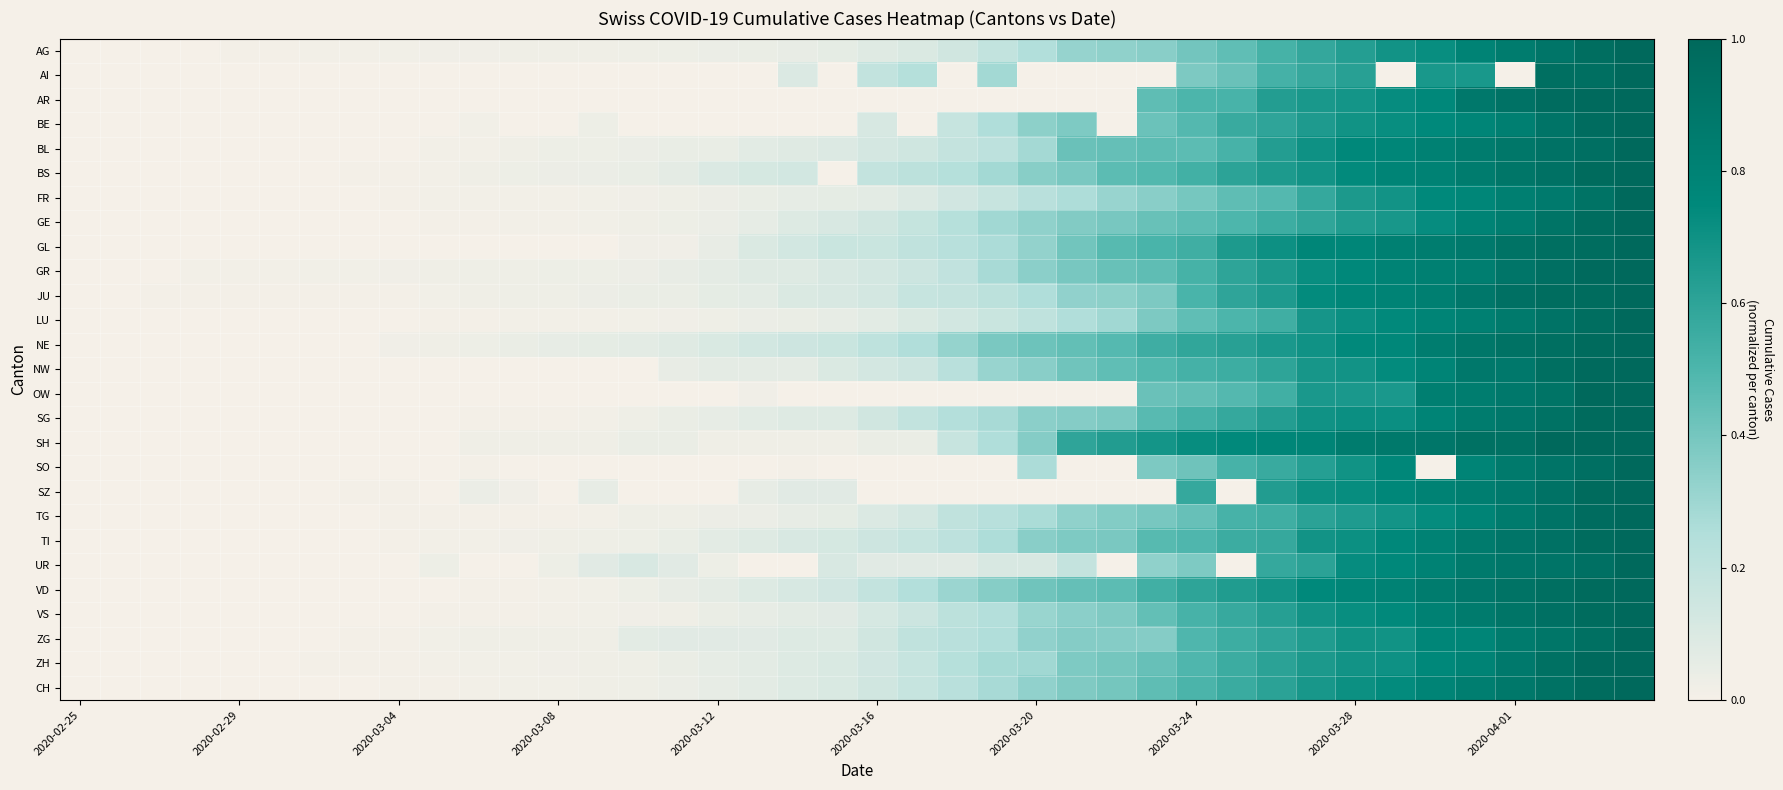

Reading left to right, extract all data points from this chart.

AG: 0.0	0.0	0.0	0.0	0.0	0.0	0.0	0.0	0.0	0.0	0.0	0.0	0.0	0.0	0.0	0.0	0.0	0.0	0.0	0.1	0.1	0.1	0.1	0.2	0.2	0.3	0.3	0.3	0.4	0.5	0.5	0.6	0.6	0.7	0.7	0.8	0.8	0.9	1.0	1.0
AI: 0.0	0.0	0.0	0.0	0.0	0.0	0.0	0.0	0.0	0.0	0.0	0.0	0.0	0.0	0.0	0.0	0.0	0.0	0.1	0.0	0.2	0.2	0.0	0.3	0.0	0.0	0.0	0.0	0.4	0.4	0.5	0.6	0.6	0.0	0.7	0.7	0.0	1.0	1.0	1.0
AR: 0.0	0.0	0.0	0.0	0.0	0.0	0.0	0.0	0.0	0.0	0.0	0.0	0.0	0.0	0.0	0.0	0.0	0.0	0.0	0.0	0.0	0.0	0.0	0.0	0.0	0.0	0.0	0.5	0.5	0.5	0.6	0.7	0.7	0.7	0.8	0.9	0.9	1.0	1.0	1.0
BE: 0.0	0.0	0.0	0.0	0.0	0.0	0.0	0.0	0.0	0.0	0.0	0.0	0.0	0.0	0.0	0.0	0.0	0.0	0.0	0.0	0.1	0.0	0.2	0.3	0.3	0.4	0.0	0.4	0.5	0.6	0.6	0.6	0.7	0.7	0.7	0.8	0.8	0.9	1.0	1.0
BL: 0.0	0.0	0.0	0.0	0.0	0.0	0.0	0.0	0.0	0.0	0.0	0.0	0.0	0.0	0.0	0.0	0.0	0.1	0.1	0.1	0.1	0.1	0.2	0.2	0.3	0.4	0.4	0.5	0.5	0.5	0.6	0.7	0.8	0.8	0.8	0.8	0.9	0.9	0.9	1.0
BS: 0.0	0.0	0.0	0.0	0.0	0.0	0.0	0.0	0.0	0.0	0.0	0.0	0.0	0.0	0.0	0.1	0.1	0.1	0.1	0.0	0.2	0.2	0.2	0.3	0.4	0.4	0.5	0.5	0.5	0.6	0.7	0.7	0.7	0.8	0.8	0.9	0.9	0.9	1.0	1.0
FR: 0.0	0.0	0.0	0.0	0.0	0.0	0.0	0.0	0.0	0.0	0.0	0.0	0.0	0.0	0.0	0.0	0.0	0.0	0.1	0.1	0.1	0.1	0.1	0.2	0.2	0.3	0.3	0.4	0.4	0.5	0.5	0.6	0.7	0.7	0.7	0.8	0.8	0.9	0.9	1.0
GE: 0.0	0.0	0.0	0.0	0.0	0.0	0.0	0.0	0.0	0.0	0.0	0.0	0.0	0.0	0.0	0.0	0.0	0.1	0.1	0.1	0.1	0.2	0.2	0.3	0.3	0.4	0.4	0.4	0.5	0.5	0.5	0.6	0.6	0.7	0.7	0.8	0.8	0.9	1.0	1.0
GL: 0.0	0.0	0.0	0.0	0.0	0.0	0.0	0.0	0.0	0.0	0.0	0.0	0.0	0.0	0.0	0.0	0.0	0.1	0.1	0.2	0.2	0.2	0.2	0.3	0.3	0.4	0.5	0.5	0.5	0.7	0.7	0.8	0.8	0.8	0.8	0.9	0.9	1.0	1.0	1.0
GR: 0.0	0.0	0.0	0.0	0.0	0.0	0.0	0.0	0.0	0.0	0.0	0.0	0.0	0.0	0.0	0.0	0.1	0.1	0.1	0.1	0.1	0.2	0.2	0.3	0.3	0.4	0.4	0.5	0.5	0.6	0.7	0.7	0.8	0.8	0.8	0.8	0.9	0.9	1.0	1.0
JU: 0.0	0.0	0.0	0.0	0.0	0.0	0.0	0.0	0.0	0.0	0.0	0.0	0.0	0.0	0.0	0.0	0.1	0.1	0.1	0.1	0.1	0.2	0.2	0.2	0.3	0.3	0.3	0.4	0.5	0.6	0.7	0.7	0.8	0.8	0.8	0.9	0.9	1.0	1.0	1.0
LU: 0.0	0.0	0.0	0.0	0.0	0.0	0.0	0.0	0.0	0.0	0.0	0.0	0.0	0.0	0.0	0.0	0.0	0.0	0.0	0.1	0.1	0.1	0.1	0.2	0.2	0.3	0.3	0.4	0.5	0.5	0.5	0.7	0.7	0.7	0.8	0.8	0.9	0.9	1.0	1.0
NE: 0.0	0.0	0.0	0.0	0.0	0.0	0.0	0.0	0.0	0.0	0.0	0.0	0.1	0.1	0.1	0.1	0.1	0.1	0.2	0.2	0.2	0.3	0.3	0.4	0.4	0.4	0.5	0.5	0.6	0.6	0.7	0.7	0.7	0.8	0.8	0.9	0.9	1.0	1.0	1.0
NW: 0.0	0.0	0.0	0.0	0.0	0.0	0.0	0.0	0.0	0.0	0.0	0.0	0.0	0.0	0.0	0.1	0.1	0.1	0.1	0.1	0.1	0.1	0.2	0.3	0.3	0.4	0.5	0.5	0.5	0.6	0.6	0.7	0.7	0.7	0.8	0.9	0.9	0.9	1.0	1.0
OW: 0.0	0.0	0.0	0.0	0.0	0.0	0.0	0.0	0.0	0.0	0.0	0.0	0.0	0.0	0.0	0.0	0.0	0.0	0.0	0.0	0.0	0.0	0.0	0.0	0.0	0.0	0.0	0.4	0.4	0.5	0.5	0.7	0.7	0.7	0.8	0.8	0.9	0.9	1.0	1.0
SG: 0.0	0.0	0.0	0.0	0.0	0.0	0.0	0.0	0.0	0.0	0.0	0.0	0.0	0.0	0.0	0.0	0.1	0.1	0.1	0.1	0.1	0.2	0.2	0.3	0.3	0.4	0.4	0.5	0.5	0.6	0.6	0.7	0.7	0.7	0.8	0.8	0.9	0.9	1.0	1.0
SH: 0.0	0.0	0.0	0.0	0.0	0.0	0.0	0.0	0.0	0.0	0.0	0.0	0.0	0.0	0.0	0.0	0.0	0.0	0.0	0.0	0.0	0.0	0.2	0.3	0.4	0.6	0.6	0.7	0.7	0.7	0.8	0.8	0.9	0.9	0.9	0.9	0.9	1.0	1.0	1.0
SO: 0.0	0.0	0.0	0.0	0.0	0.0	0.0	0.0	0.0	0.0	0.0	0.0	0.0	0.0	0.0	0.0	0.0	0.0	0.0	0.0	0.0	0.0	0.0	0.0	0.3	0.0	0.0	0.4	0.4	0.5	0.6	0.6	0.7	0.8	0.0	0.8	0.9	0.9	0.9	1.0
SZ: 0.0	0.0	0.0	0.0	0.0	0.0	0.0	0.0	0.0	0.0	0.0	0.0	0.0	0.1	0.0	0.0	0.0	0.1	0.1	0.1	0.0	0.0	0.0	0.0	0.0	0.0	0.0	0.0	0.6	0.0	0.6	0.7	0.7	0.8	0.8	0.8	0.9	0.9	1.0	1.0
TG: 0.0	0.0	0.0	0.0	0.0	0.0	0.0	0.0	0.0	0.0	0.0	0.0	0.0	0.0	0.0	0.0	0.0	0.0	0.1	0.1	0.1	0.1	0.2	0.2	0.3	0.3	0.4	0.4	0.4	0.5	0.5	0.6	0.6	0.7	0.7	0.8	0.9	0.9	1.0	1.0
TI: 0.0	0.0	0.0	0.0	0.0	0.0	0.0	0.0	0.0	0.0	0.0	0.0	0.0	0.0	0.0	0.0	0.1	0.1	0.1	0.1	0.2	0.2	0.2	0.3	0.3	0.4	0.4	0.5	0.5	0.6	0.6	0.7	0.7	0.8	0.8	0.9	0.9	0.9	1.0	1.0
UR: 0.0	0.0	0.0	0.0	0.0	0.0	0.0	0.0	0.0	0.0	0.0	0.0	0.0	0.1	0.1	0.1	0.0	0.0	0.0	0.1	0.1	0.1	0.1	0.1	0.1	0.2	0.0	0.3	0.4	0.0	0.6	0.6	0.7	0.8	0.8	0.9	0.9	0.9	0.9	1.0
VD: 0.0	0.0	0.0	0.0	0.0	0.0	0.0	0.0	0.0	0.0	0.0	0.0	0.0	0.0	0.0	0.0	0.1	0.1	0.1	0.1	0.2	0.2	0.3	0.4	0.4	0.4	0.5	0.5	0.6	0.6	0.7	0.7	0.8	0.8	0.8	0.9	0.9	1.0	1.0	1.0
VS: 0.0	0.0	0.0	0.0	0.0	0.0	0.0	0.0	0.0	0.0	0.0	0.0	0.0	0.0	0.0	0.0	0.0	0.1	0.1	0.1	0.1	0.2	0.2	0.2	0.3	0.3	0.4	0.4	0.5	0.6	0.6	0.7	0.7	0.7	0.8	0.9	0.9	0.9	1.0	1.0
ZG: 0.0	0.0	0.0	0.0	0.0	0.0	0.0	0.0	0.0	0.0	0.0	0.0	0.0	0.0	0.1	0.1	0.1	0.1	0.1	0.1	0.1	0.2	0.2	0.3	0.3	0.4	0.4	0.4	0.5	0.5	0.6	0.6	0.7	0.7	0.8	0.8	0.9	0.9	0.9	1.0
ZH: 0.0	0.0	0.0	0.0	0.0	0.0	0.0	0.0	0.0	0.0	0.0	0.0	0.0	0.0	0.0	0.0	0.1	0.1	0.1	0.1	0.1	0.2	0.2	0.3	0.3	0.4	0.4	0.4	0.5	0.6	0.6	0.7	0.7	0.7	0.8	0.8	0.9	0.9	1.0	1.0
CH: 0.0	0.0	0.0	0.0	0.0	0.0	0.0	0.0	0.0	0.0	0.0	0.0	0.0	0.0	0.0	0.0	0.1	0.1	0.1	0.1	0.1	0.2	0.2	0.3	0.3	0.4	0.4	0.5	0.5	0.6	0.6	0.7	0.7	0.7	0.8	0.8	0.9	0.9	1.0	1.0